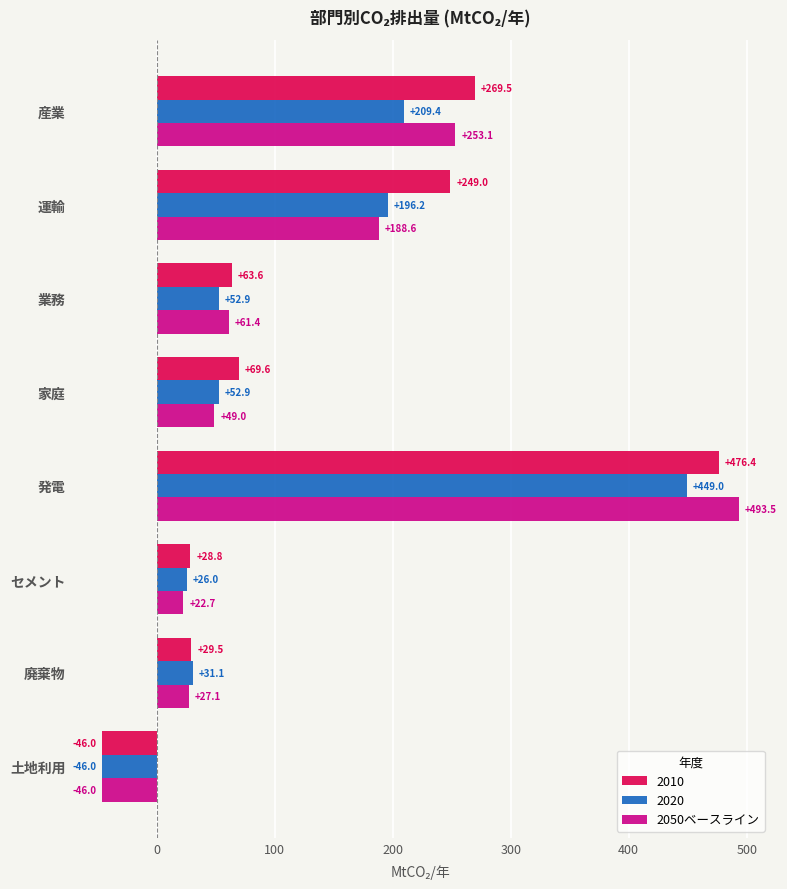

What value does the 2020 series have at 運輸?

196.2